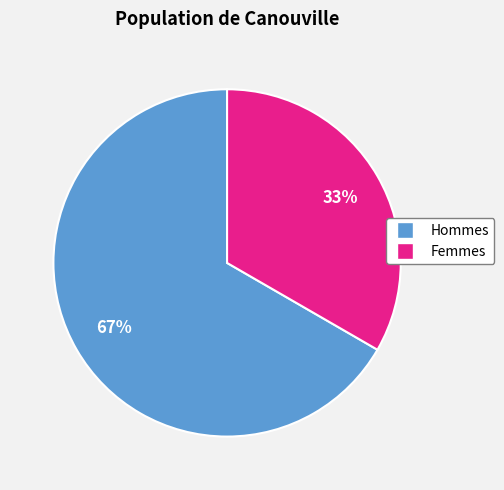

To the nearest percent, what is the combined percentage of Hommes and Femmes?

100%